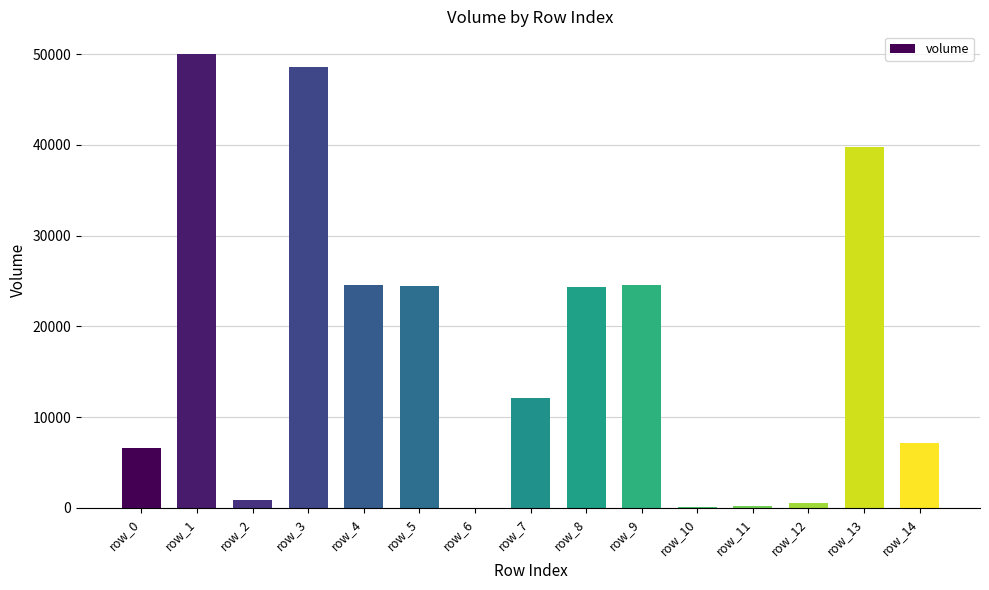

What is the sum of all values?

263895.5